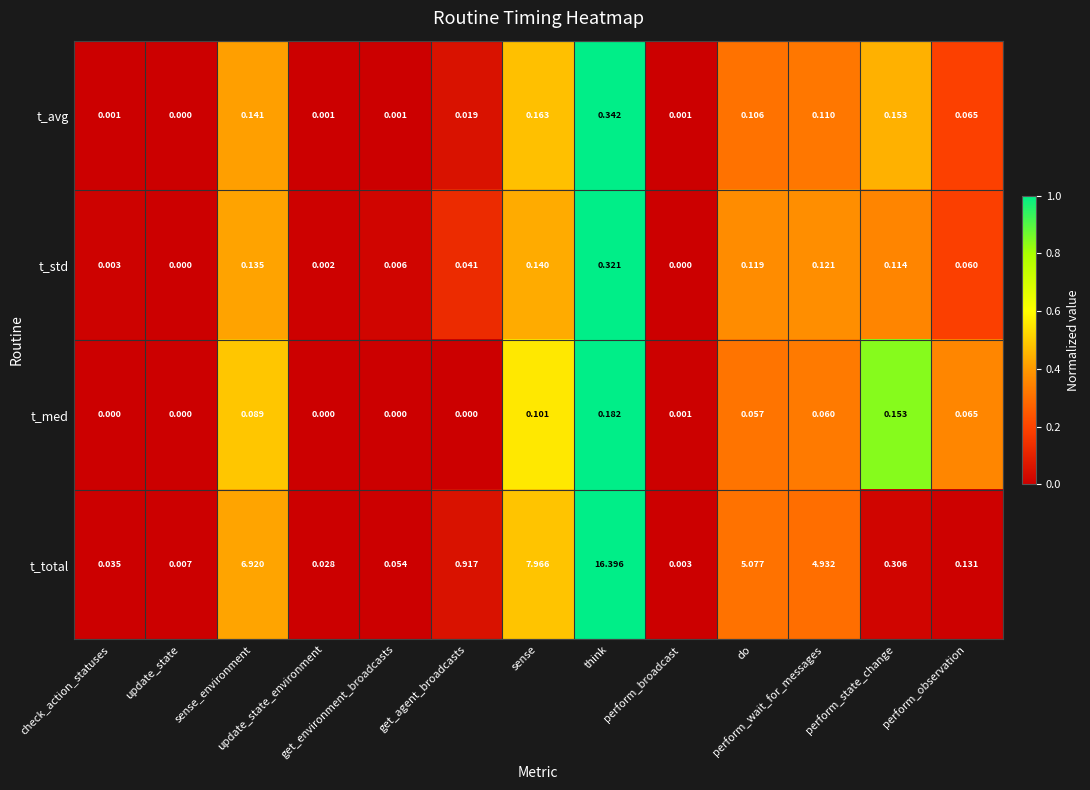

List the series in order of their peak value, lowest first.

t_med, t_std, t_avg, t_total